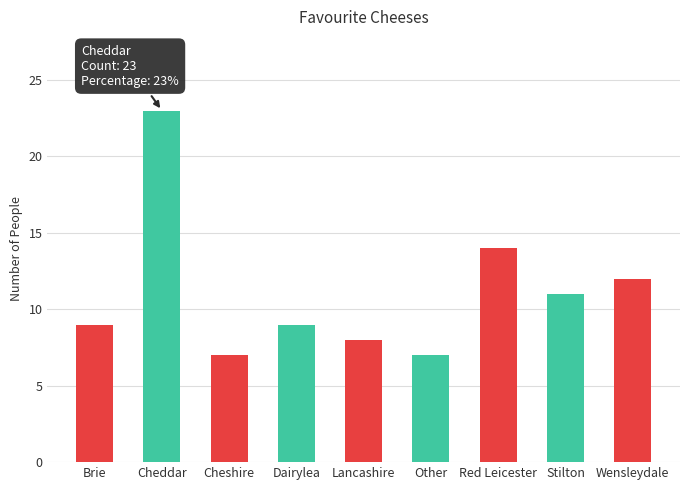

What is the approximate value at Wensleydale, to the nearest 10?

10